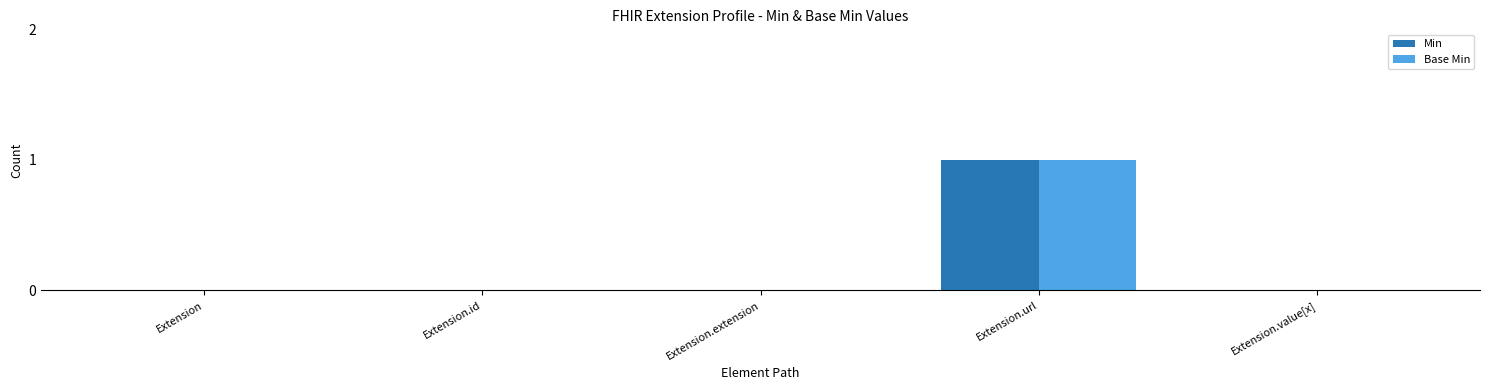

At which category is the sum across all series the highest?

Extension.url